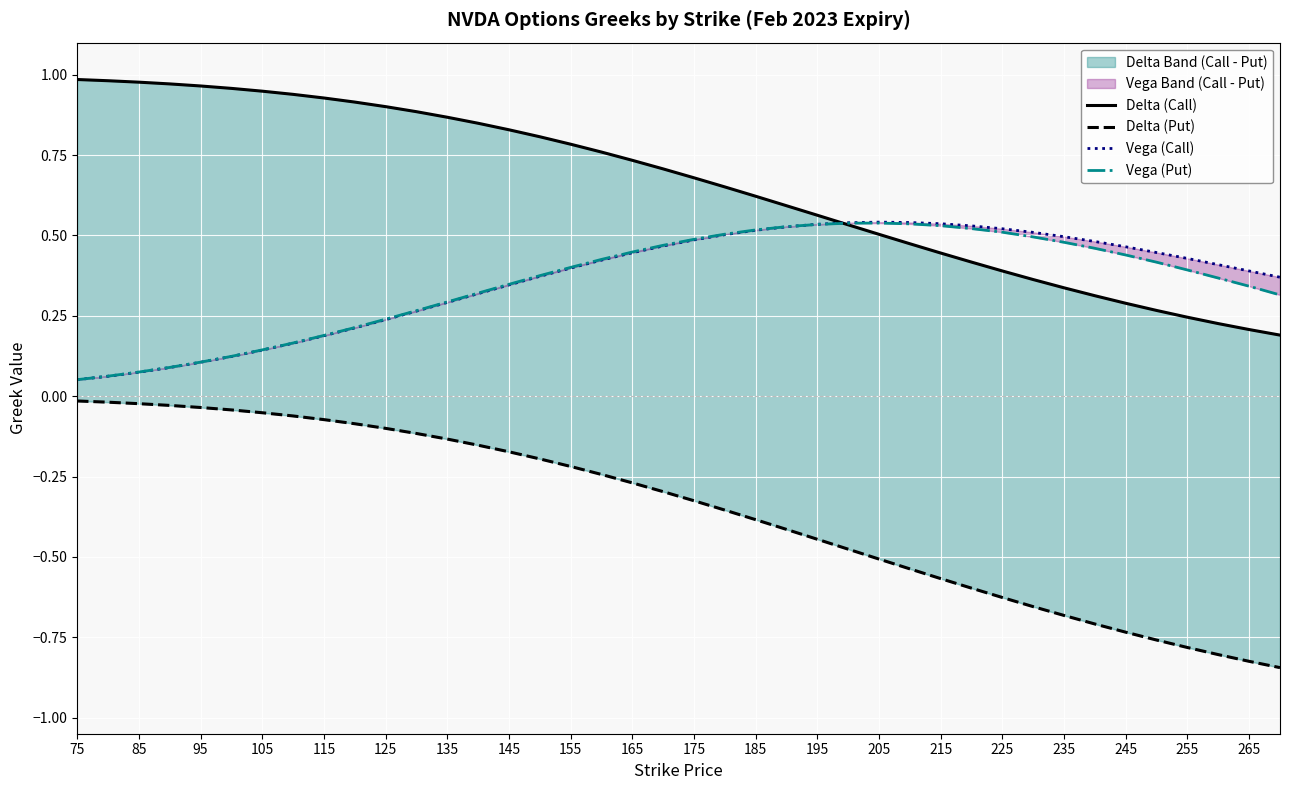

How many times do Delta (Call) and Vega (Put) cross each other?

1